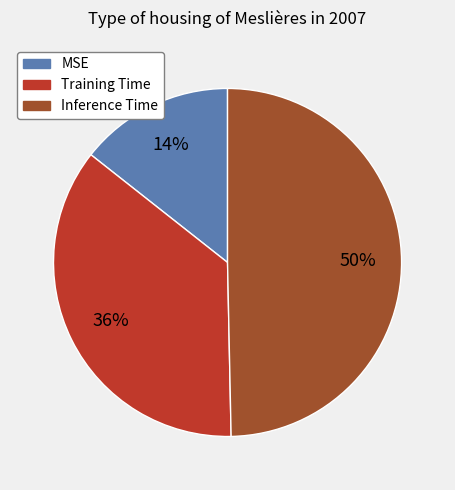

To the nearest percent, what portion does MSE represent?

14%